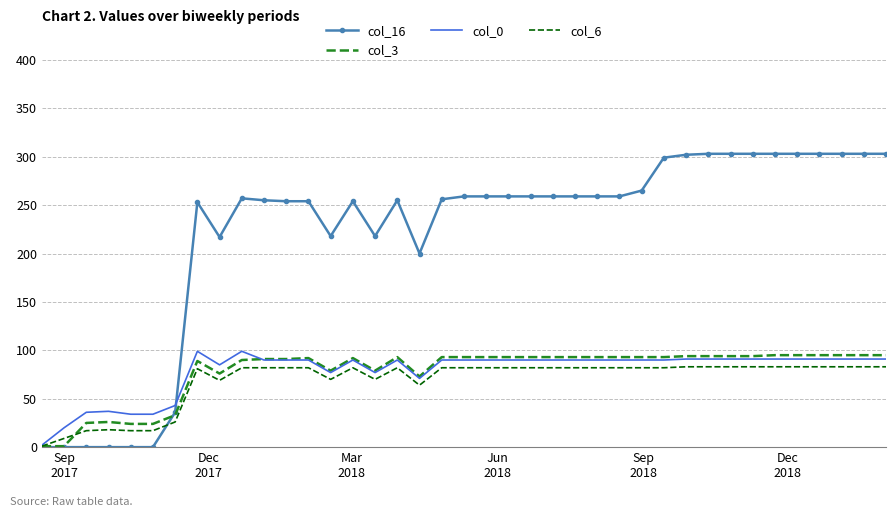

What is the maximum value shown in the chart?

303